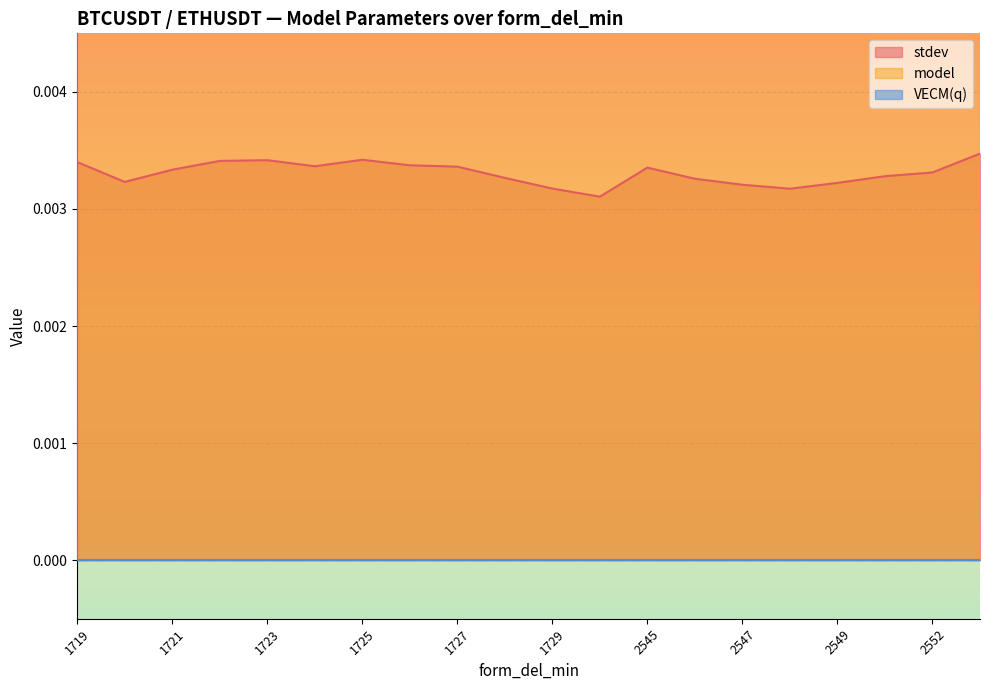

True or false: stdev and model cross at least once.

False